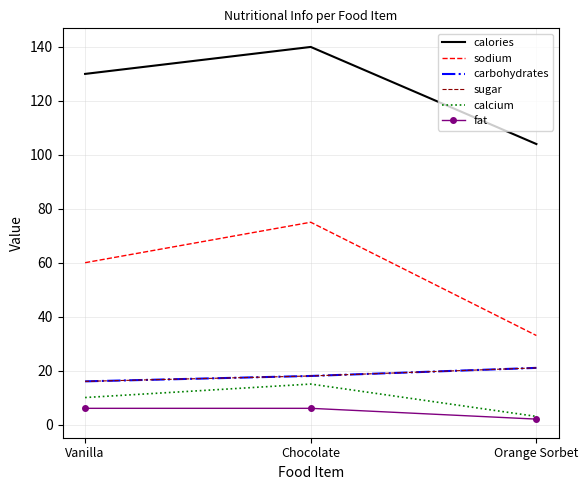

What is the sum of all fat values?

14